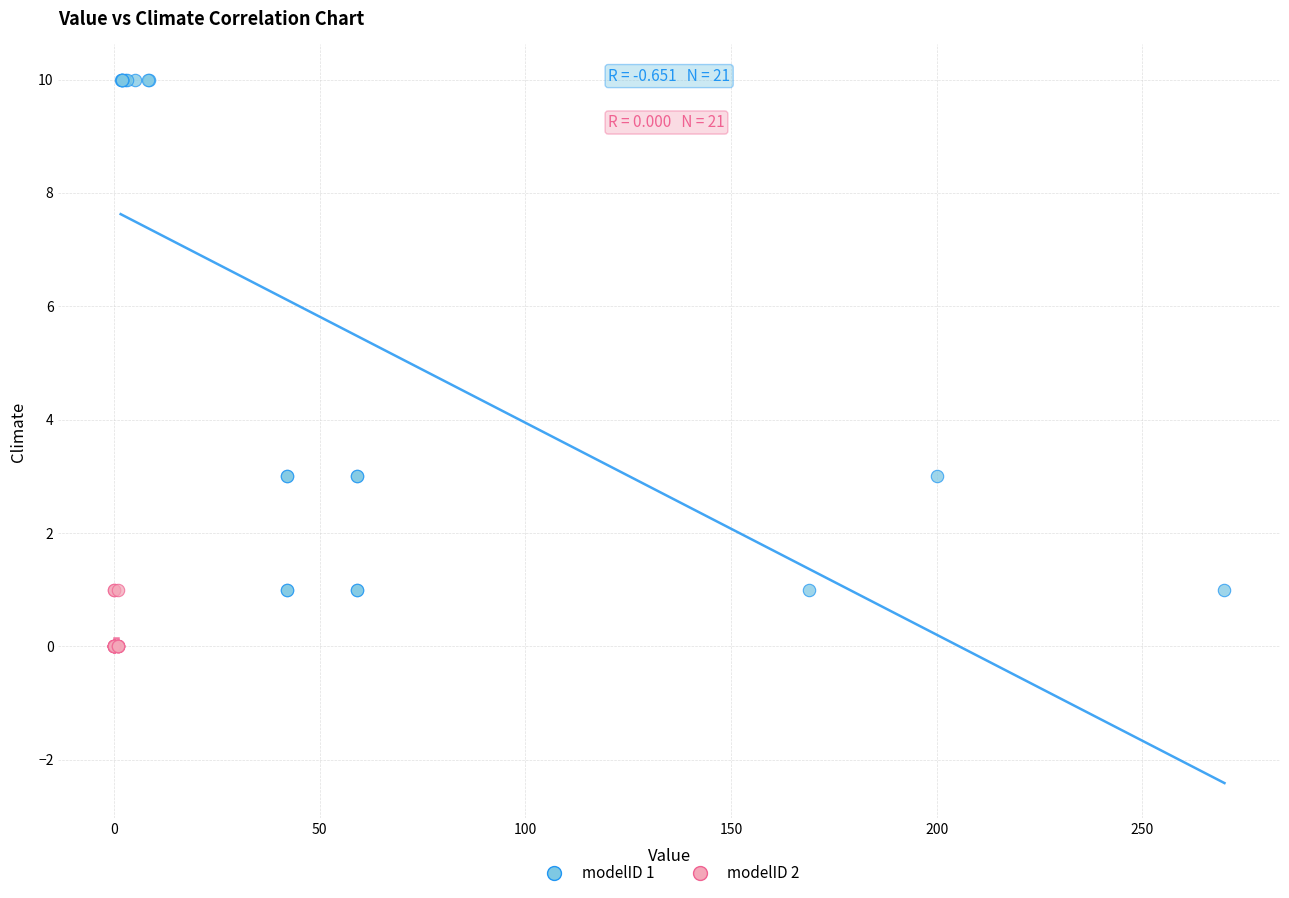

Which series reaches the minimum Y coordinate?

modelID 2